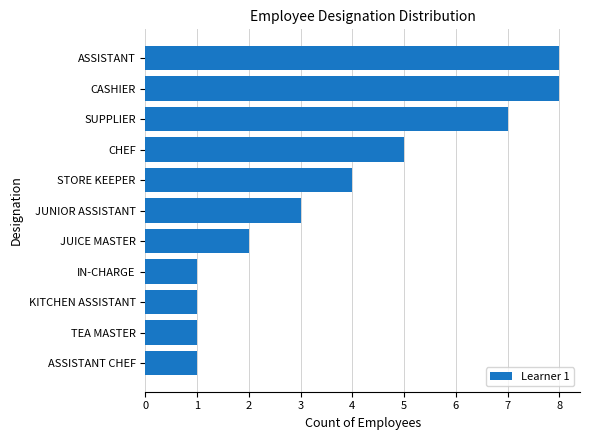

Does the chart contain stacked bars?

No